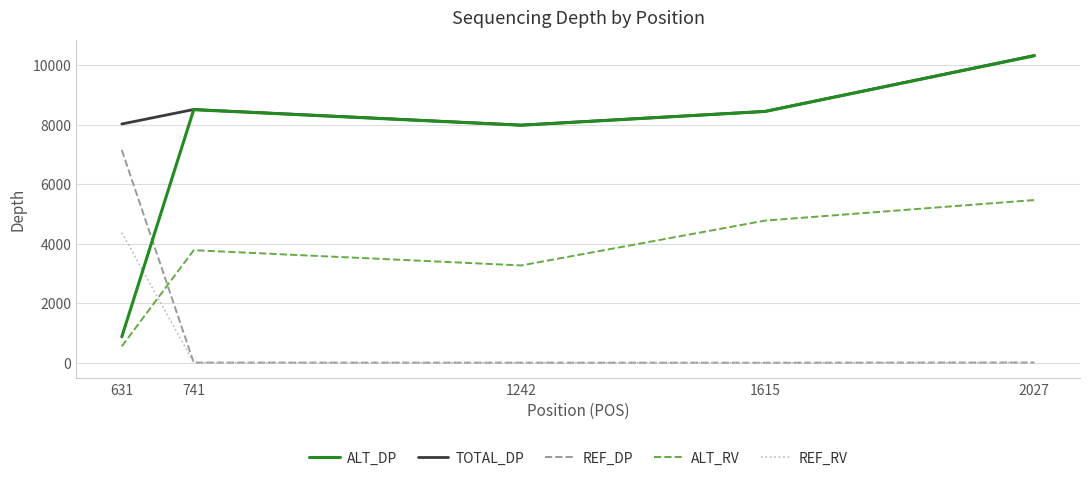

True or false: REF_DP has a value of 2090 at 631.

False